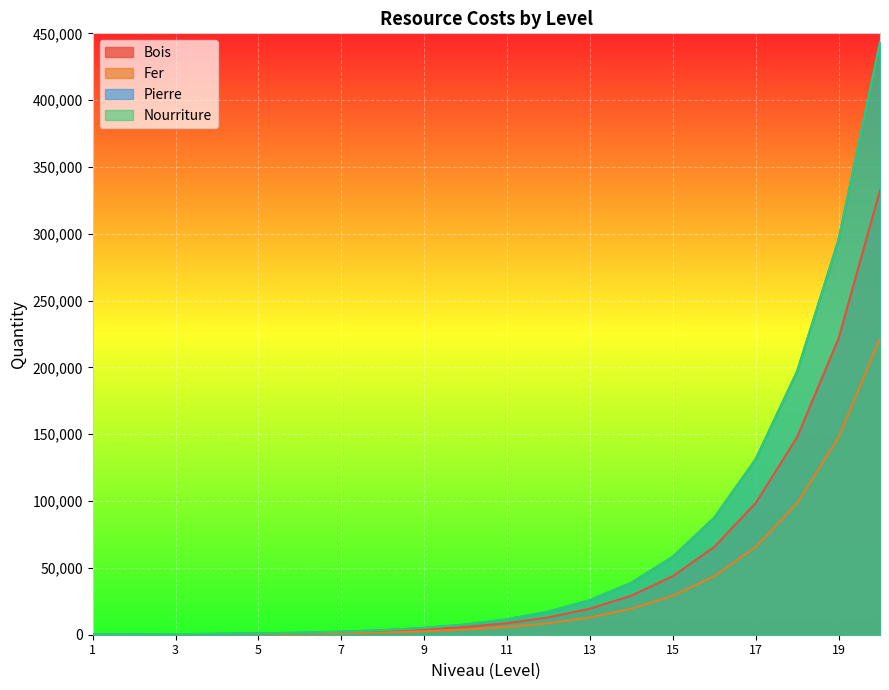

The Pierre series shows 3417.2 at 8. True or false?

True